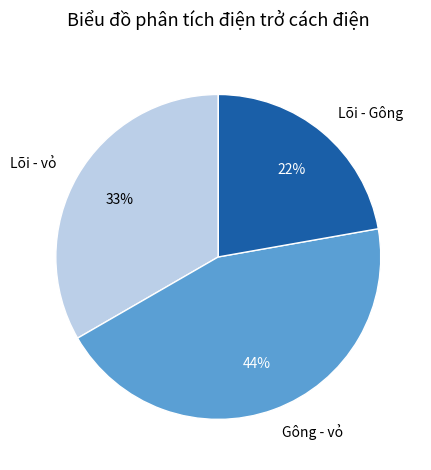

Is the sum of Gông - vỏ and Lõi - Gông greater than half?

Yes